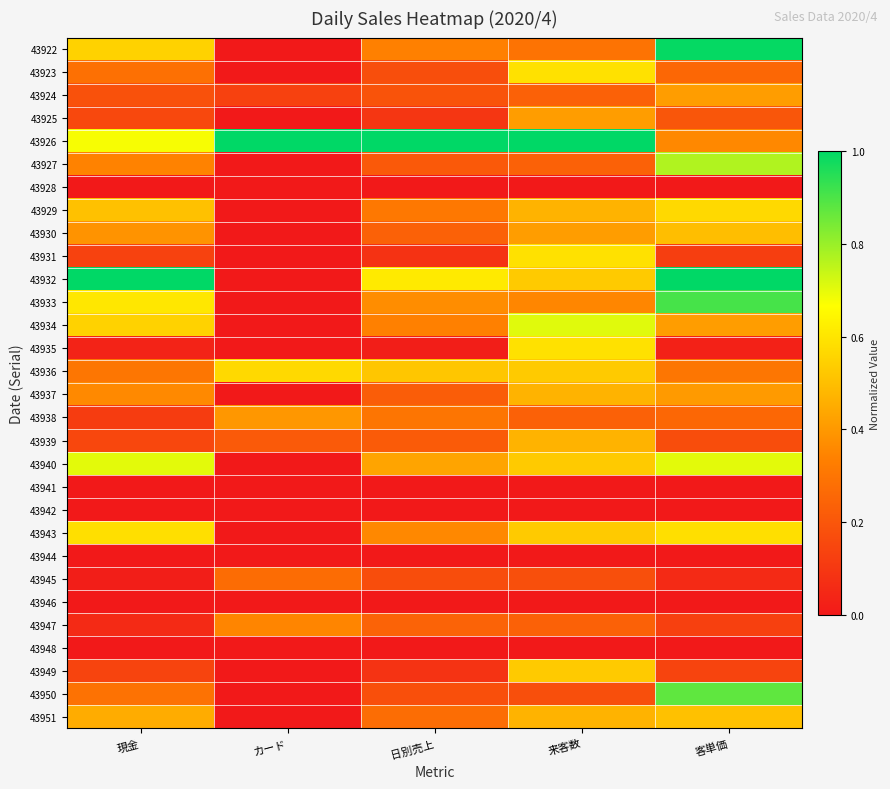

Which label corresponds to the smallest value in the chart?

カード